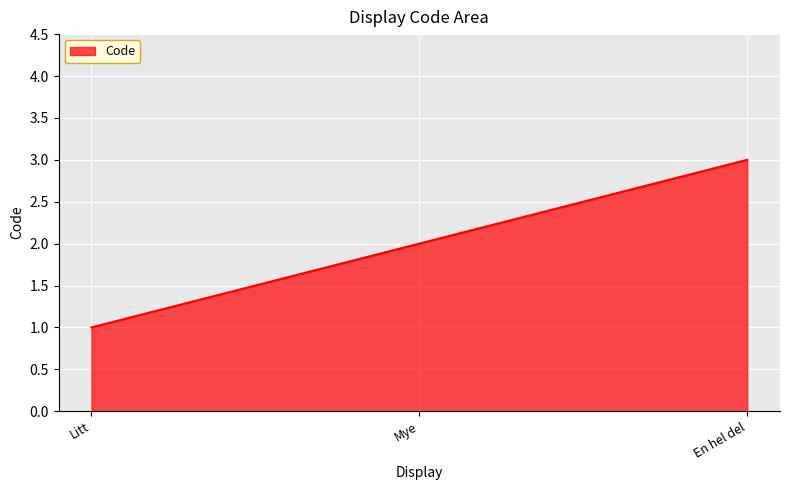

What position from the right is Mye?

2